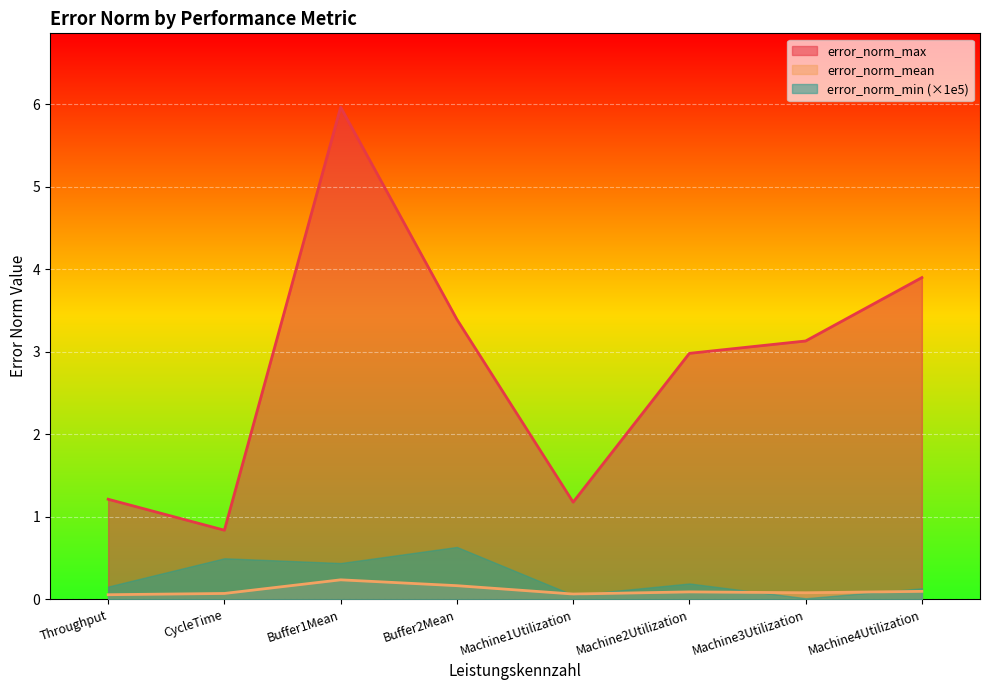

Which has a higher value, Machine3Utilization or Machine1Utilization?

Machine3Utilization